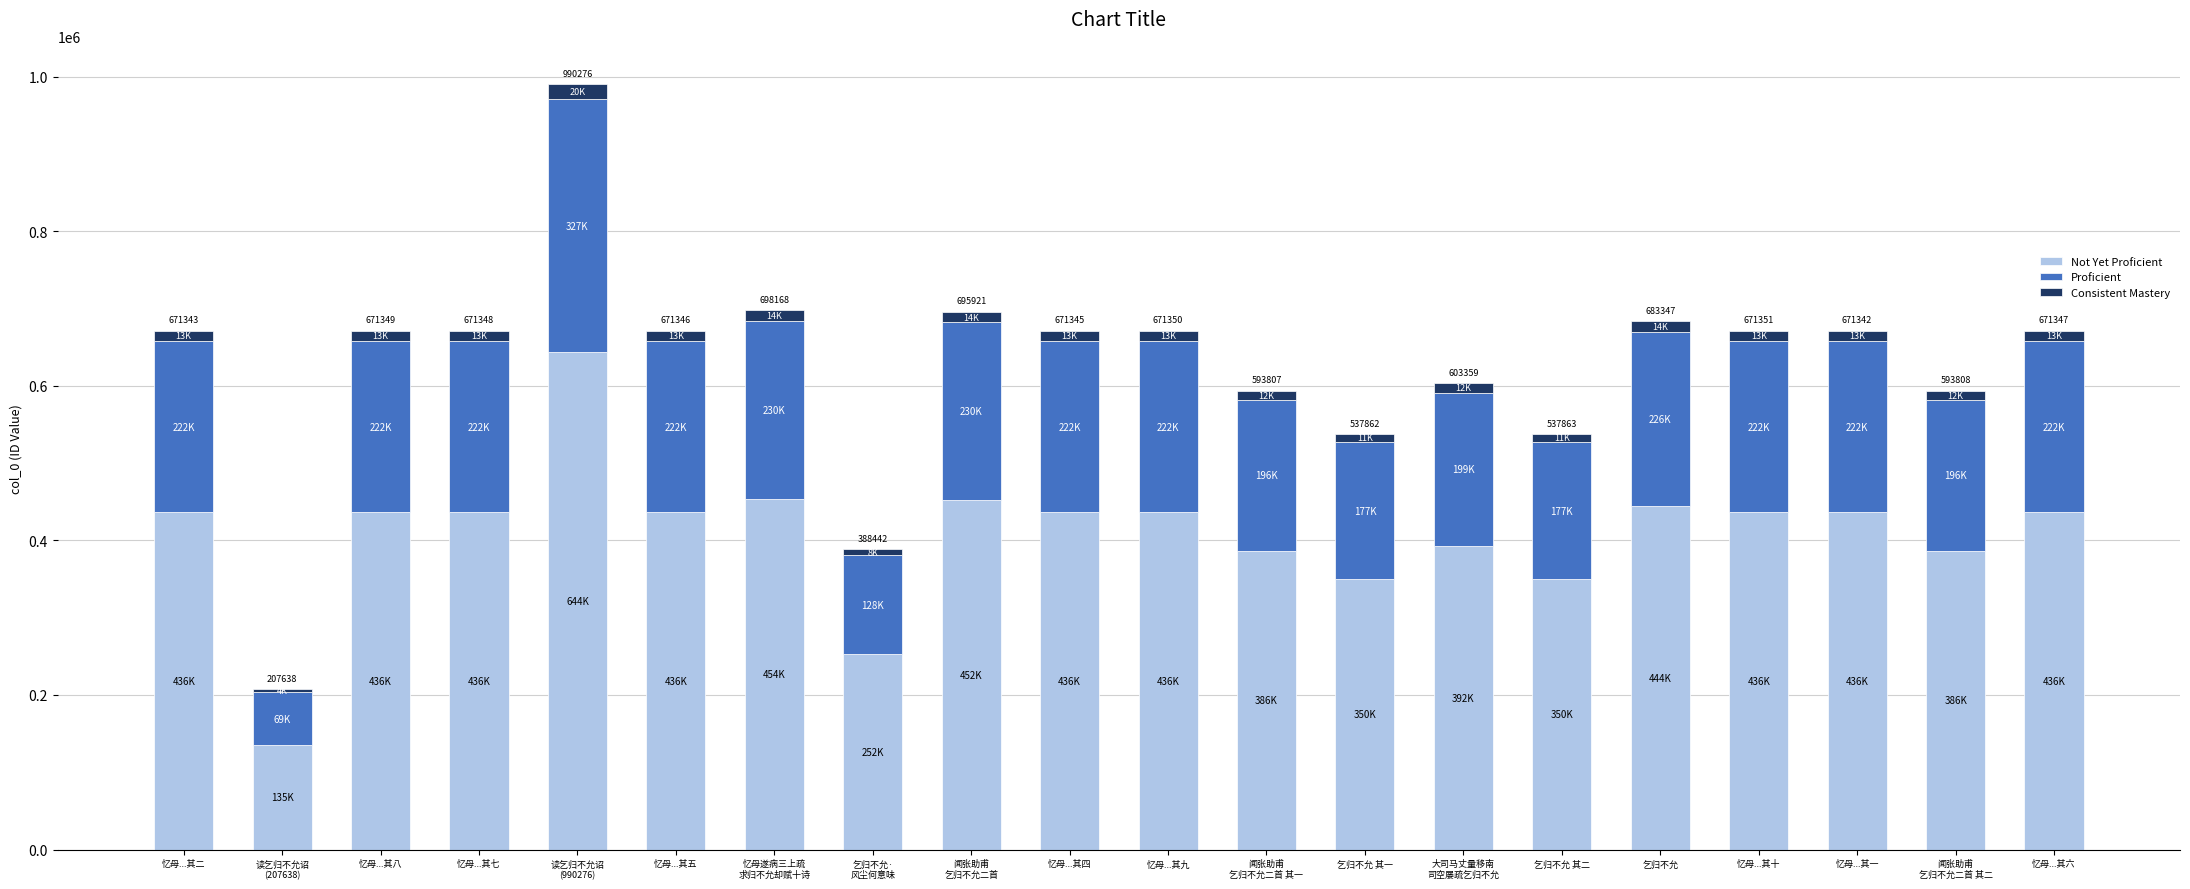

How many bars are there in total?

20